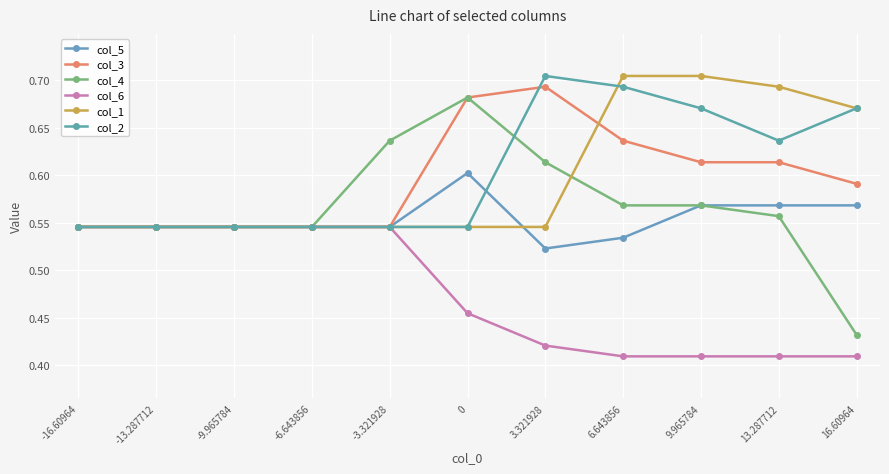

Which category has the highest value across all series?

6.643856